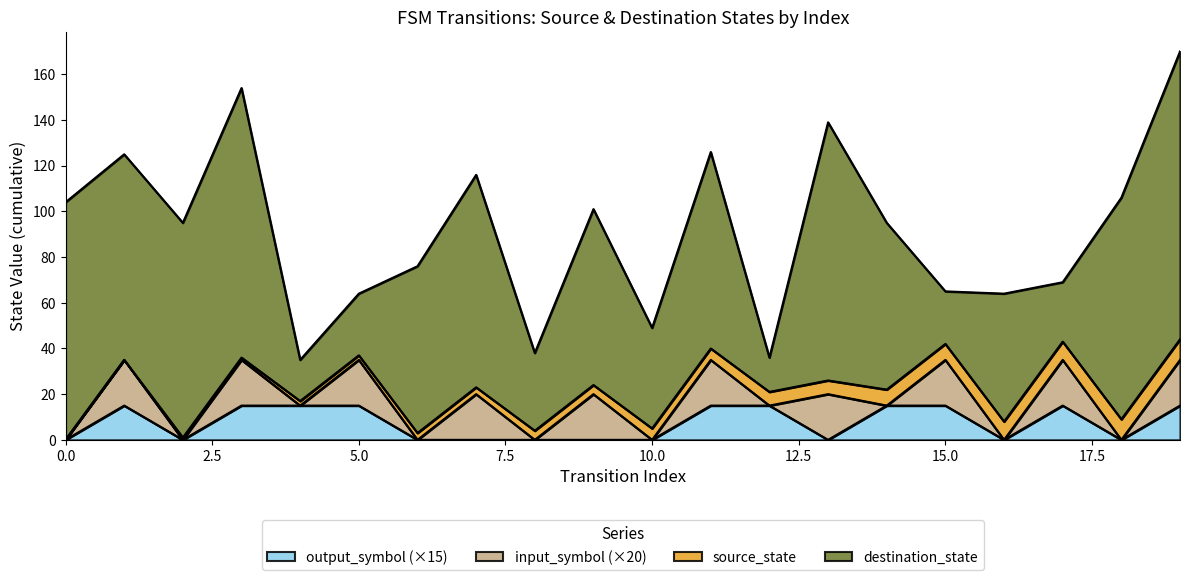

True or false: source_state has more than 1 points higher than both neighbors.

False